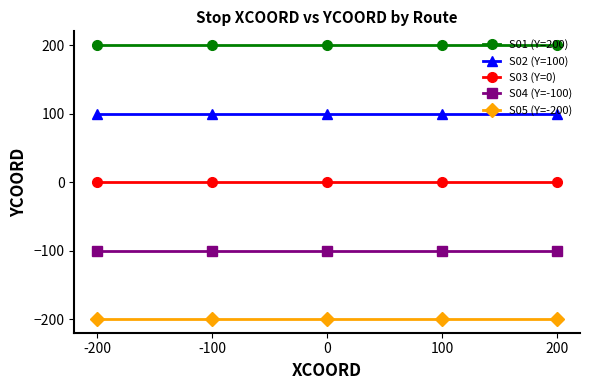

Is the value of S04 (Y=-100) at -200 greater than the value of S05 (Y=-200) at 100?

Yes